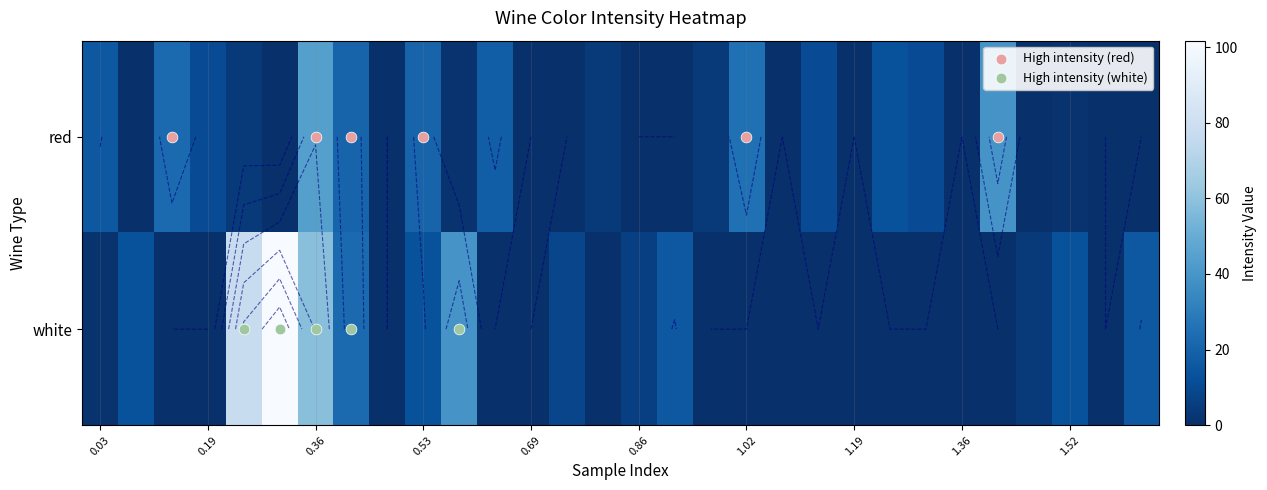

Which series changed the most between 0.1385 and 1.411?

red